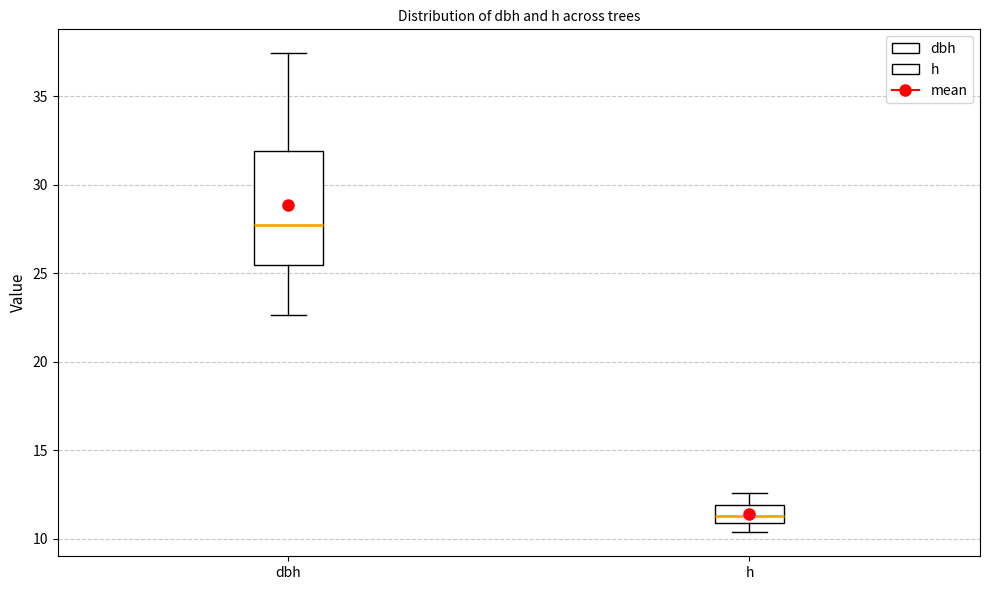

Comparing the boxes themselves (not the whiskers), which one is the tallest?

dbh